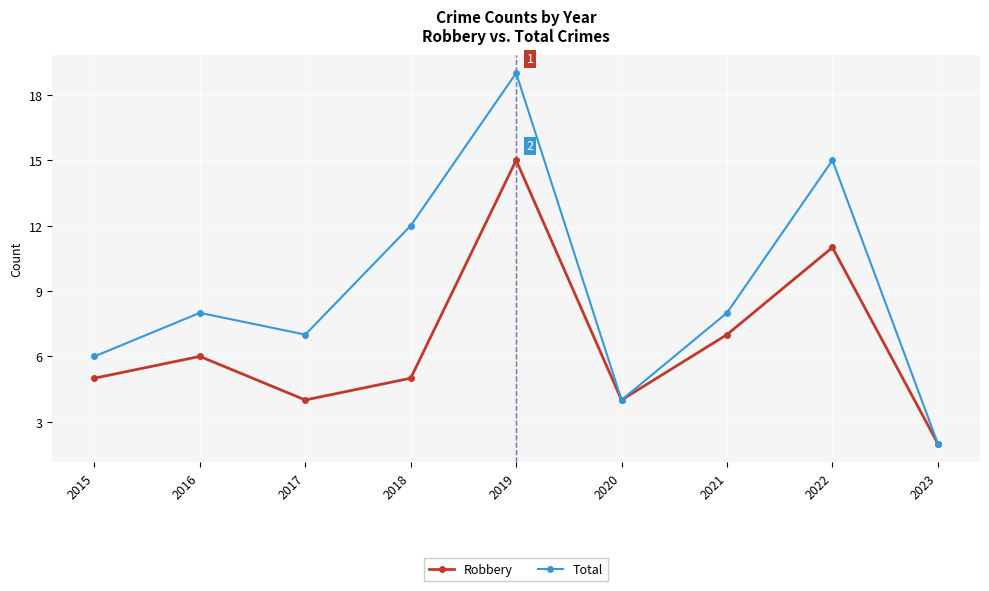

Is it true that Robbery equals 7 at 2021?

True